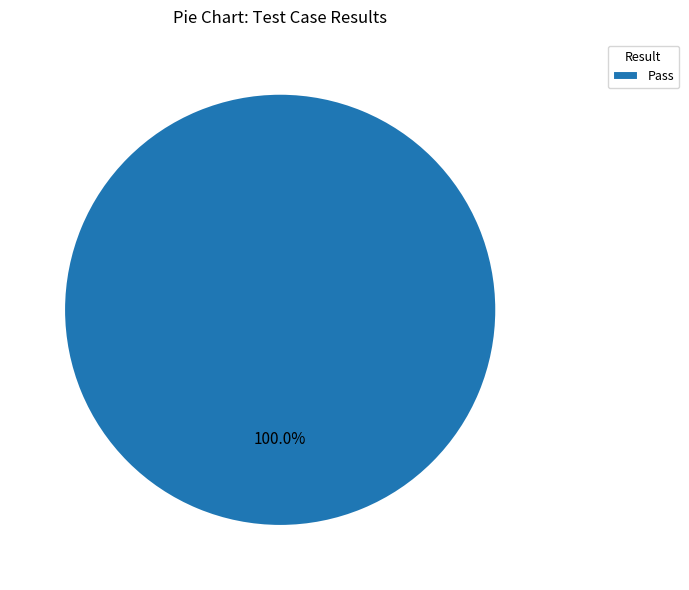

Rank the categories by value from highest to lowest.

Pass